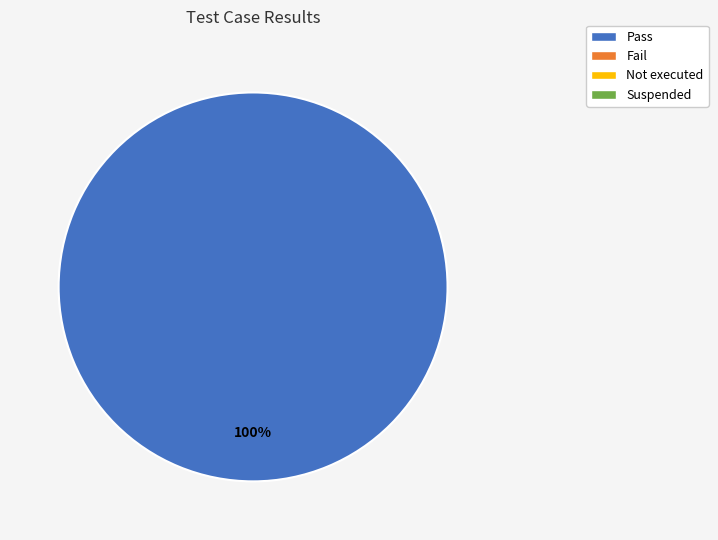

Is there a majority slice in this chart?

Yes